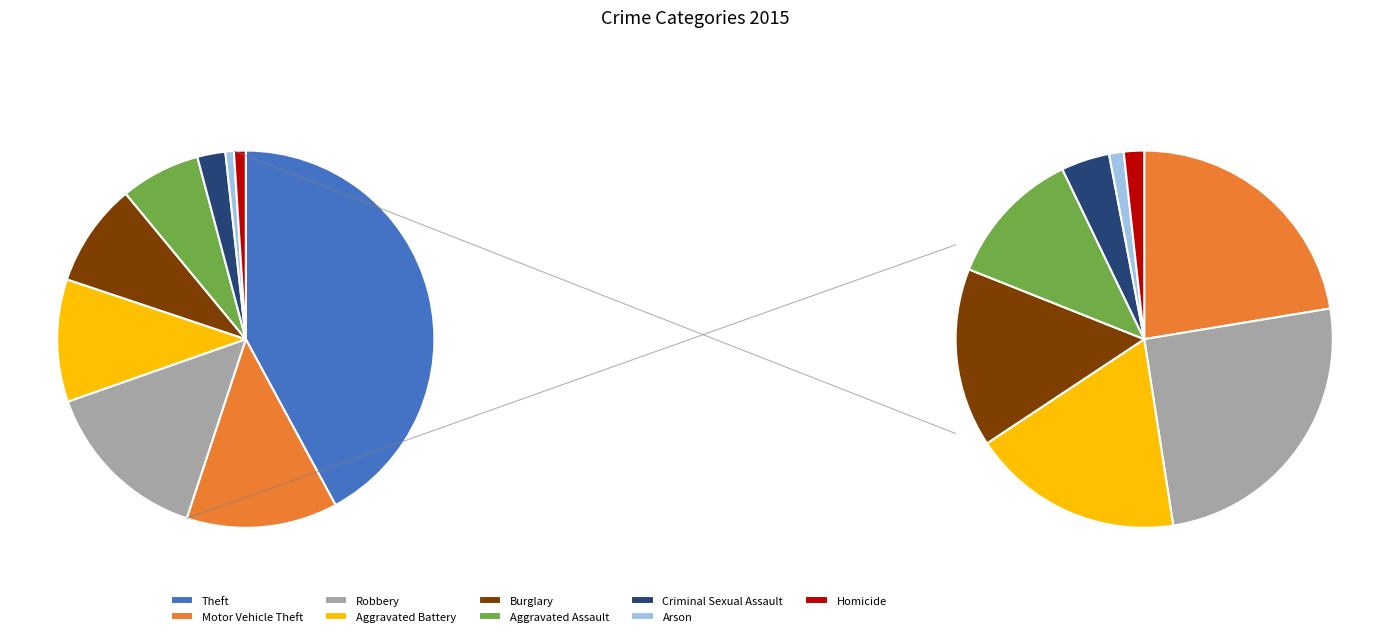

Does any single category account for the majority?

No